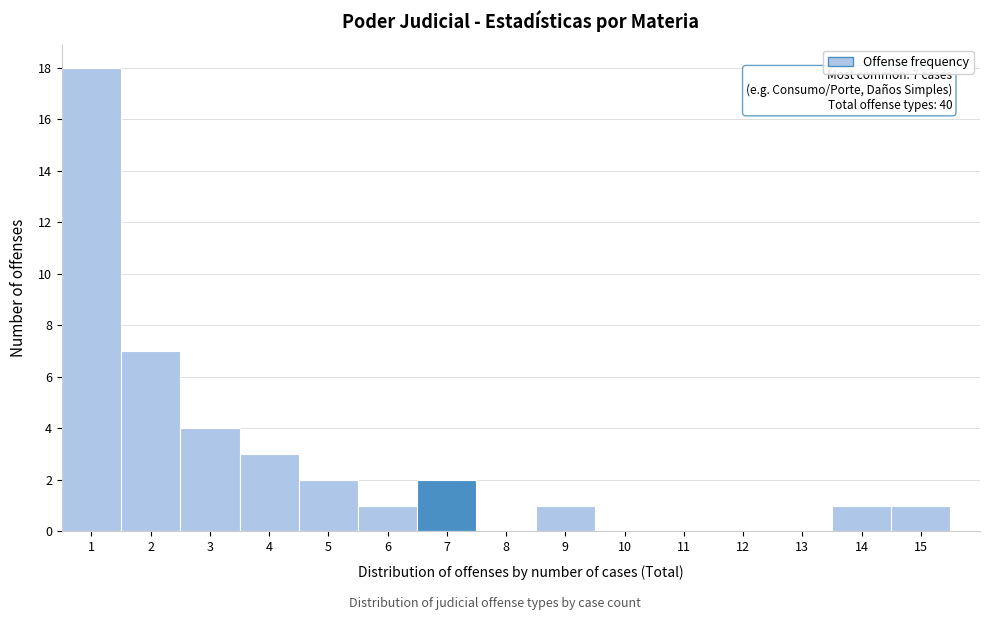

Which range on the x-axis has the tallest bar?

0.5 to 1.5